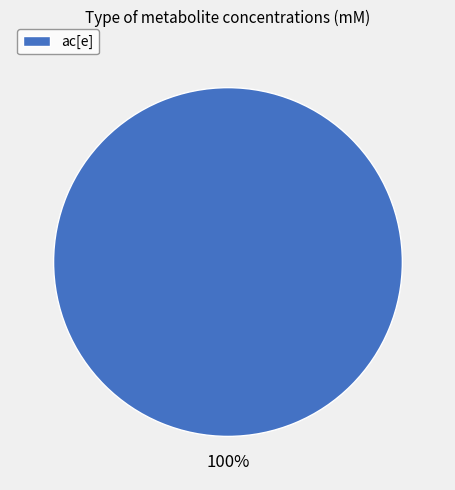

How many segments does this pie chart have?

1